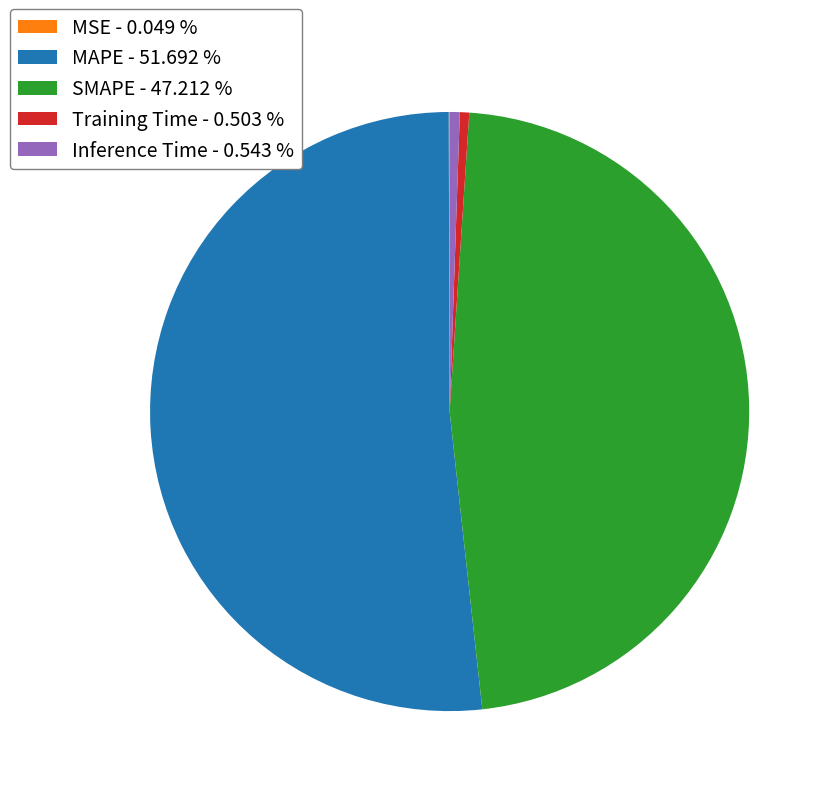

Which category has the biggest portion of the pie?

MAPE